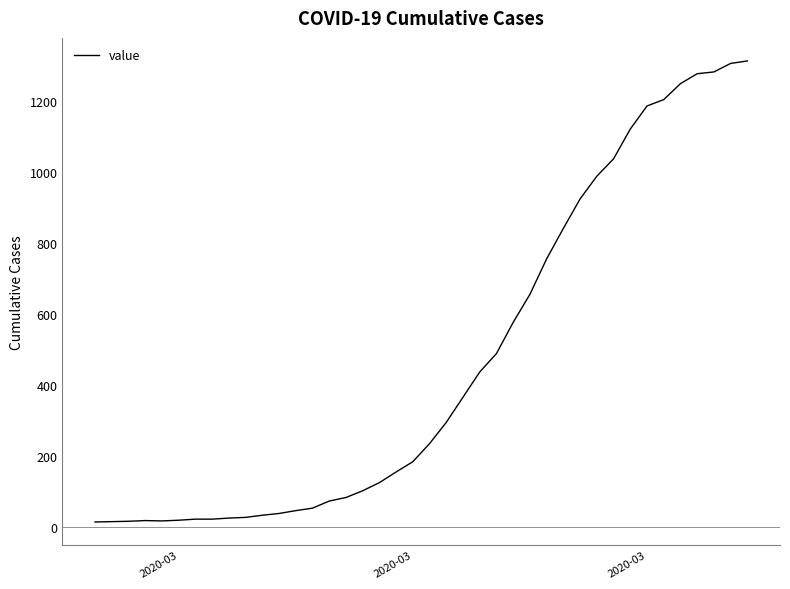

What is the greatest value displayed?

1313